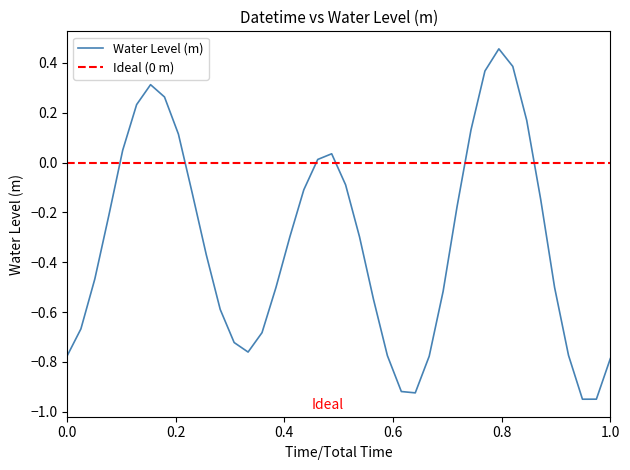

How many values exceed 0?

12